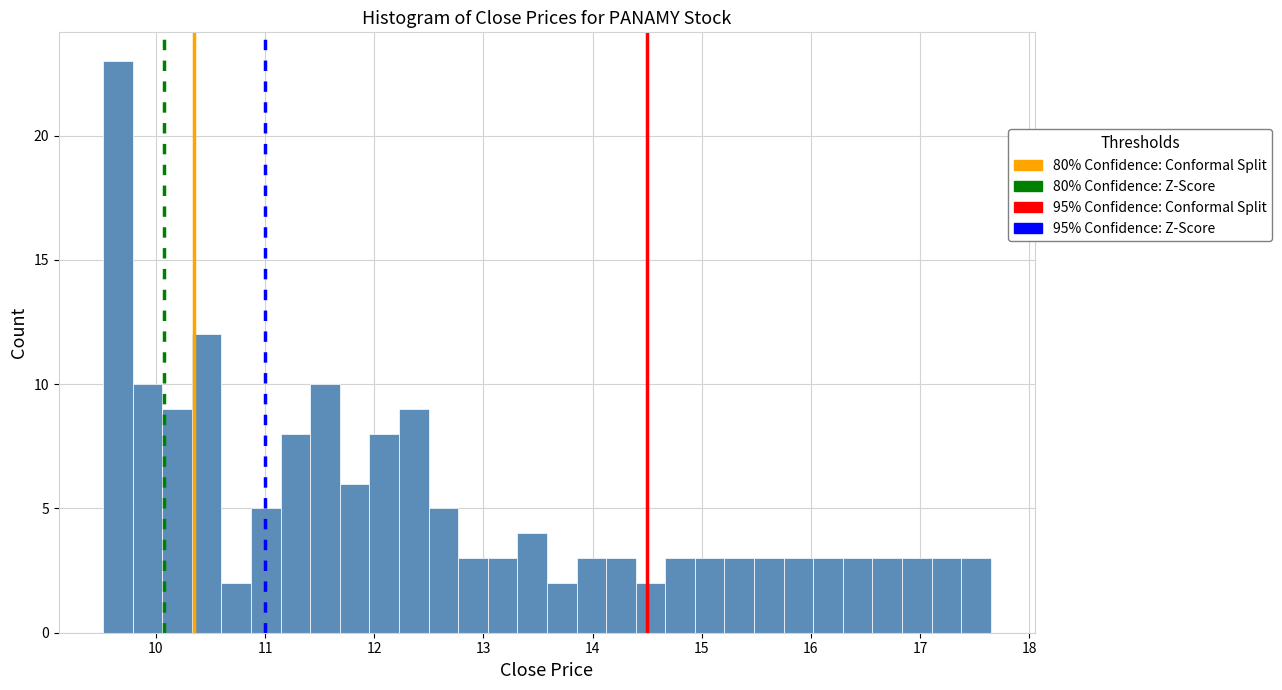

Around what value on the x-axis is the tallest bar? Give the approximate position of its centre, as read against the axis.

9.7